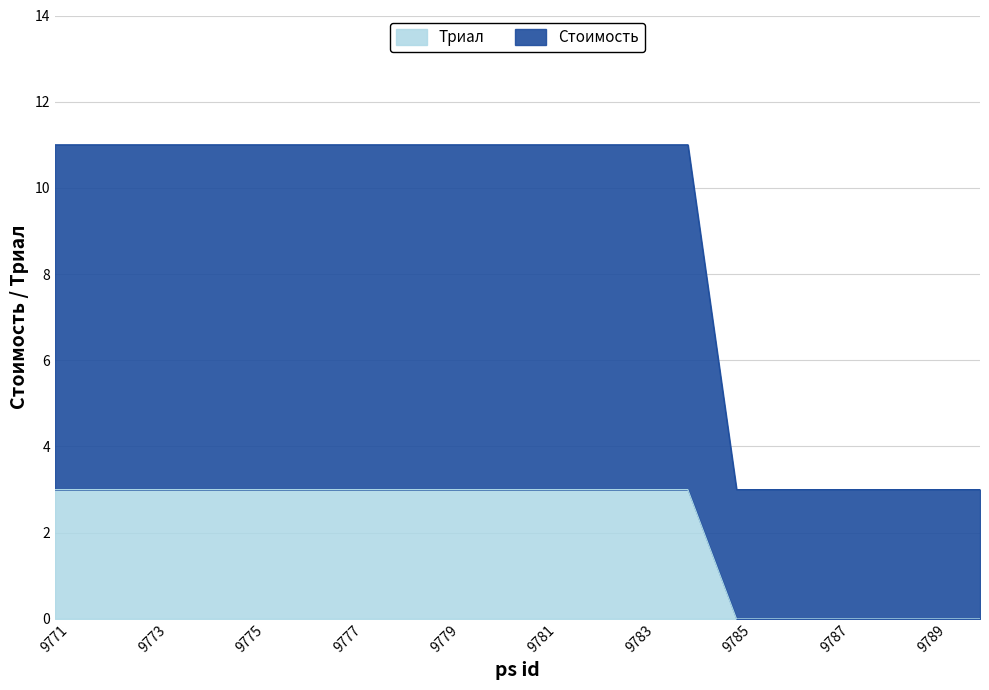

What is the highest value of the Триал series?

3